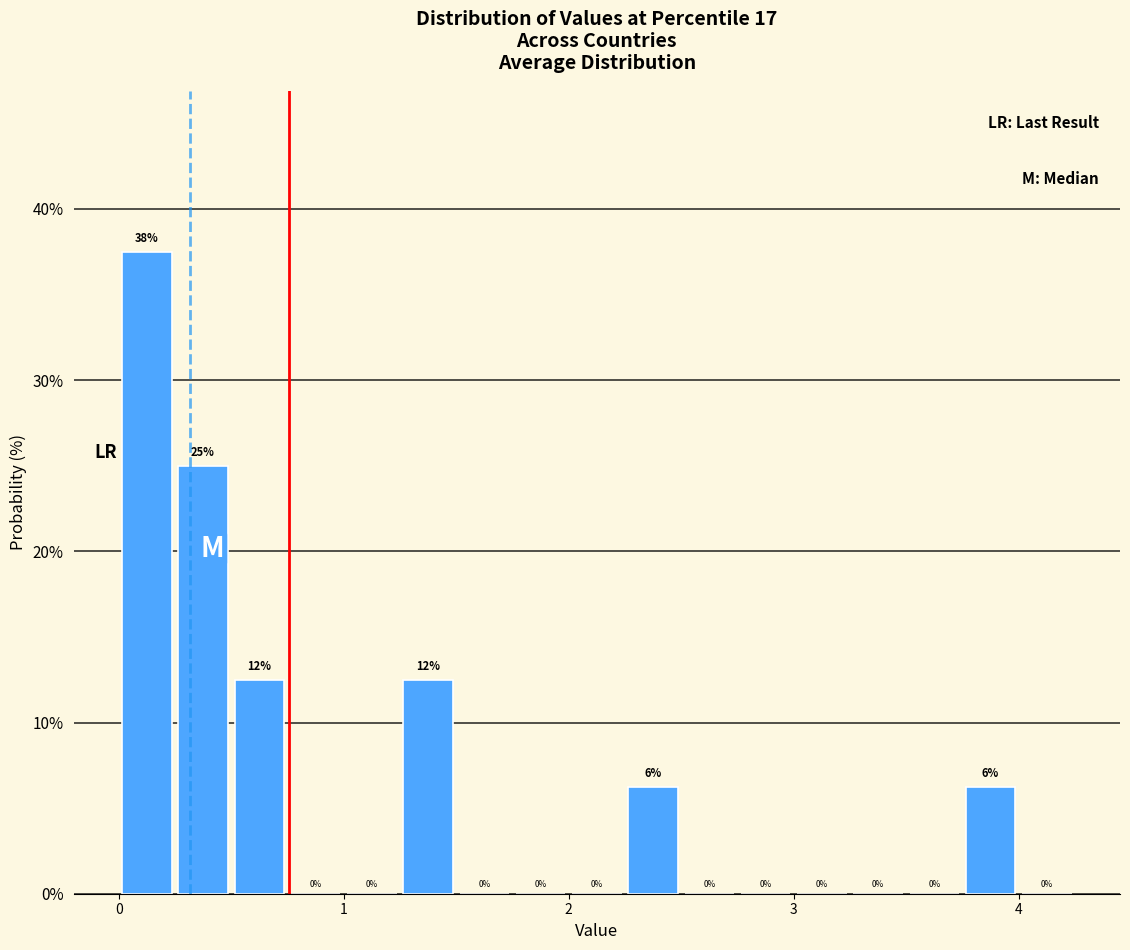

Read against the x-axis, roughly where is the centre of the tallest bar?

0.1